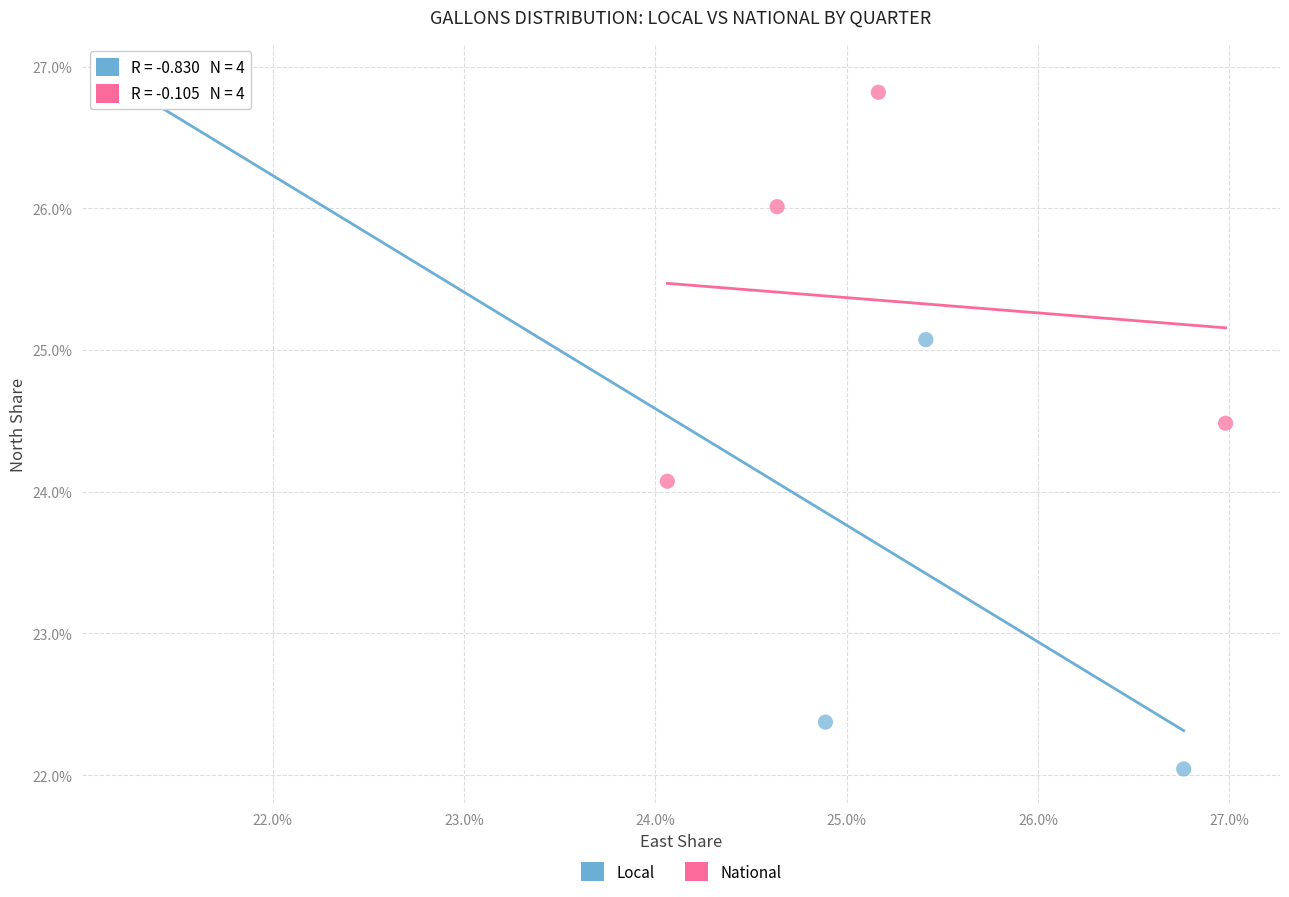

What are all the series names shown in the legend?

Local, National